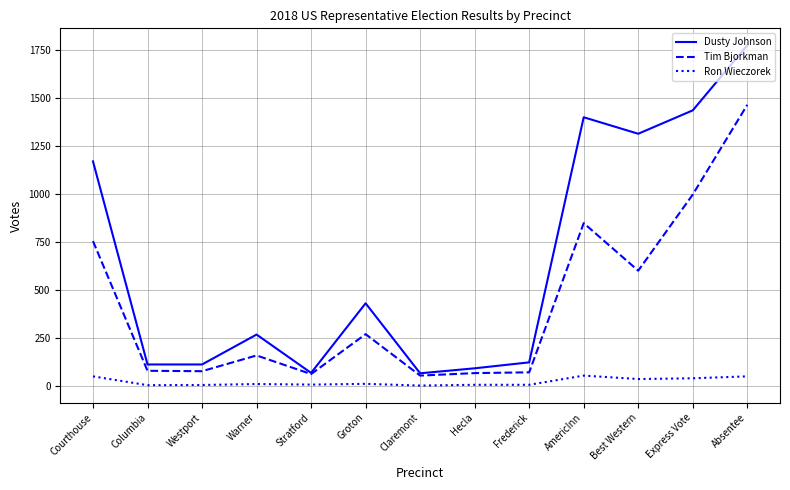

At how many categories does at least one series exceed 891?

5